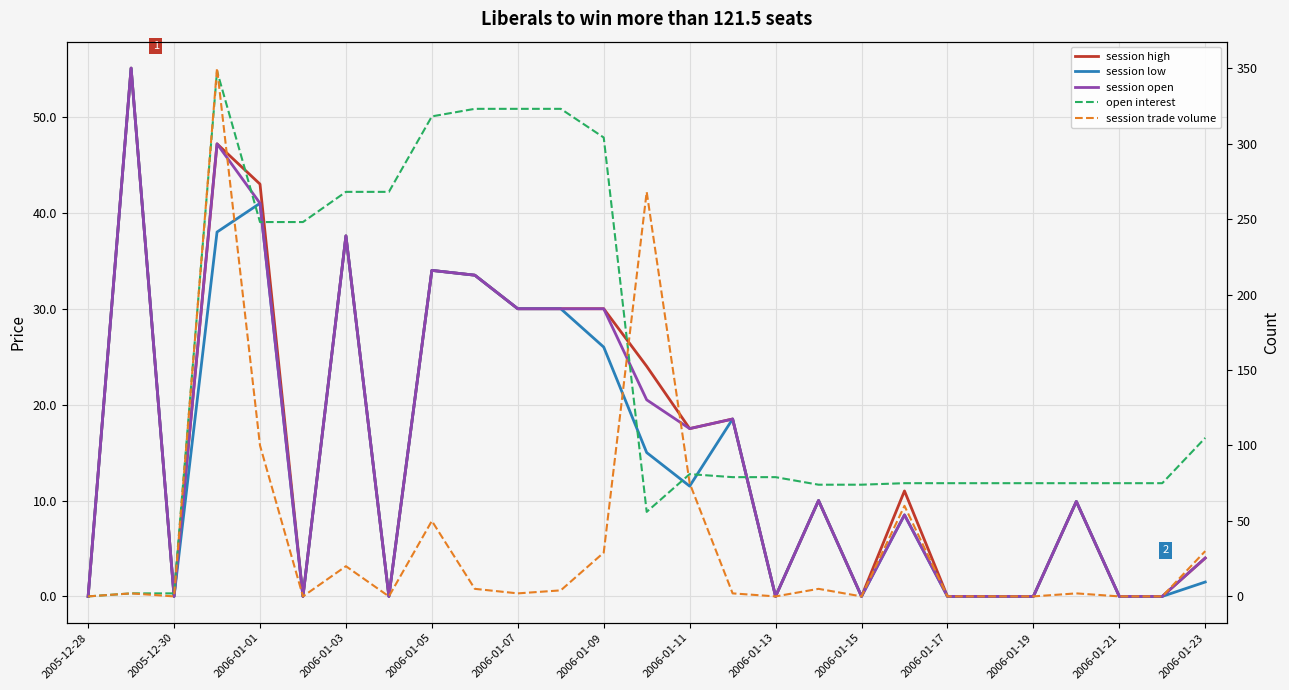

How many data points in session trade volume are above 2?

12